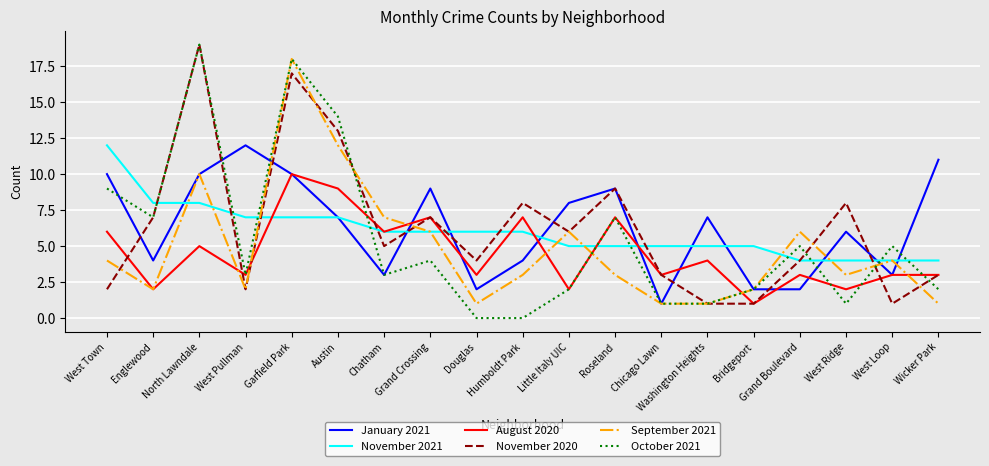

Between Chatham and Grand Boulevard, which series saw the biggest shift?

August 2020